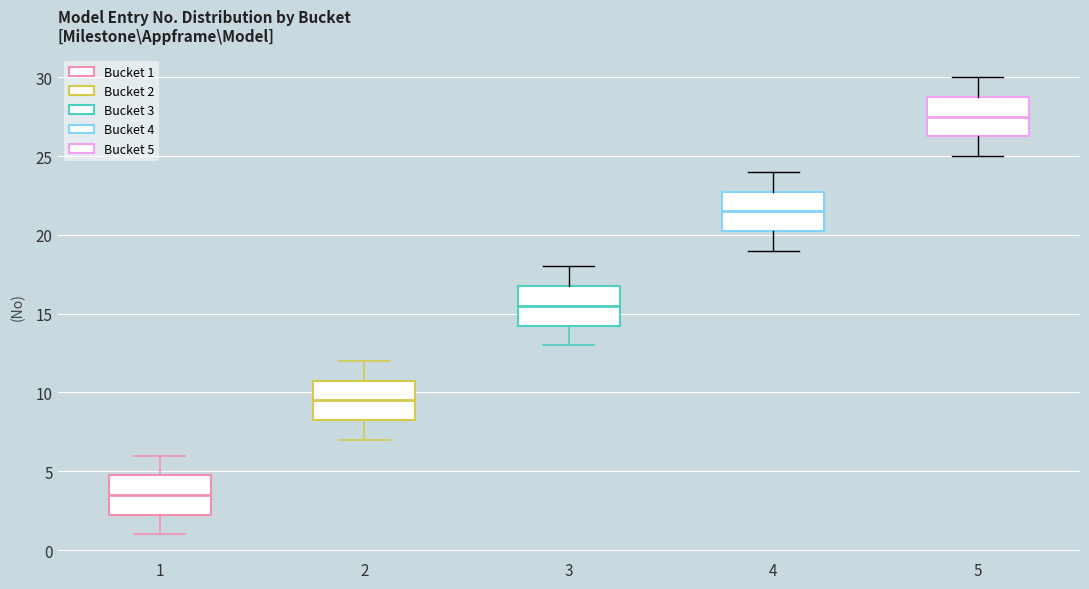

Reading left to right, read every box against the y-axis: the position of its median line, the range the box covers, and the ends of its whiskers. The values are not printed on the chart, so give them approximately, as read against the axis.

1: median 3.5, box 2.5 to 5.0, whiskers 1.0 to 6.0
2: median 9.5, box 8.5 to 11.0, whiskers 7.0 to 12.0
3: median 15.5, box 14.5 to 17.0, whiskers 13.0 to 18.0
4: median 21.5, box 20.5 to 23.0, whiskers 19.0 to 24.0
5: median 27.5, box 26.5 to 29.0, whiskers 25.0 to 30.0